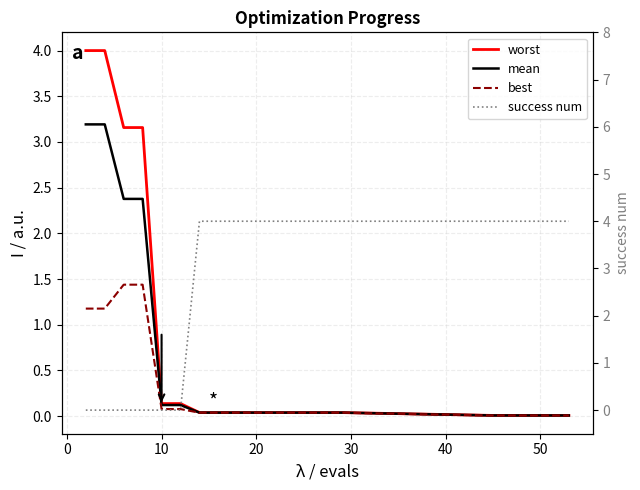

At how many categories does at least one series exceed 0?

20